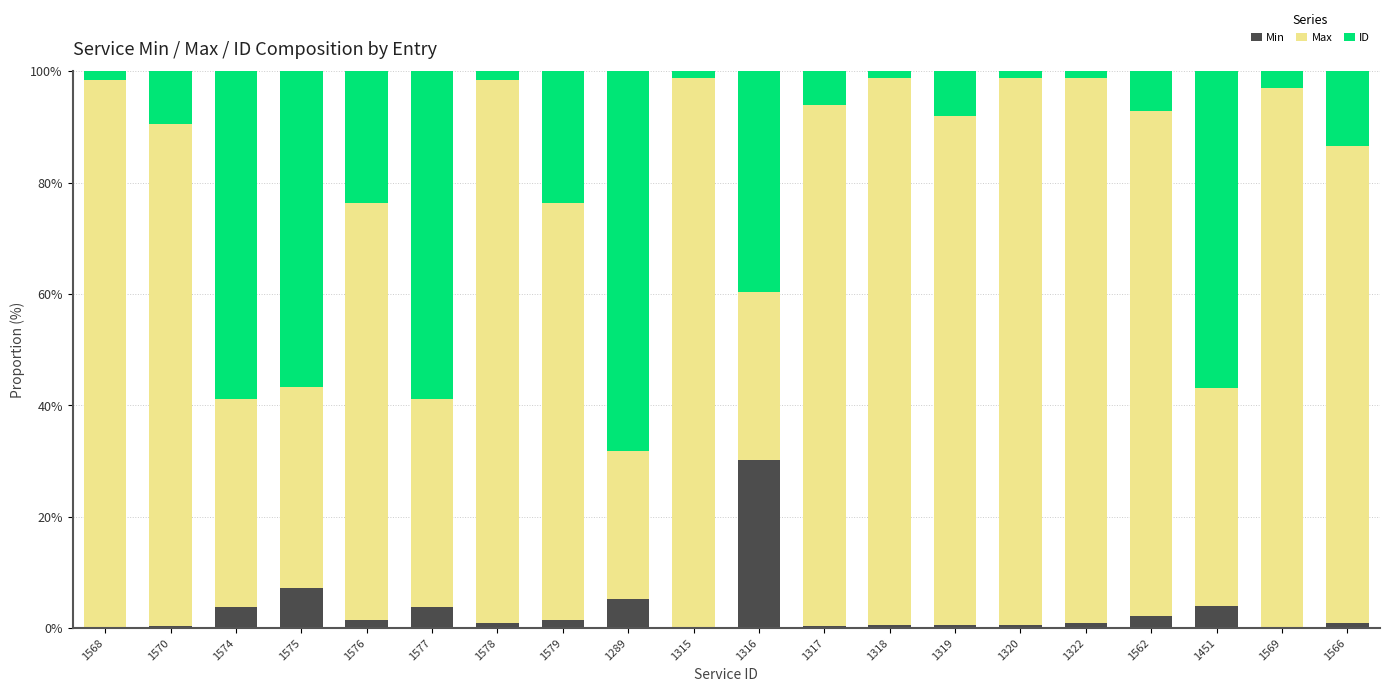

What is the approximate value of ID at 1574?

58.9